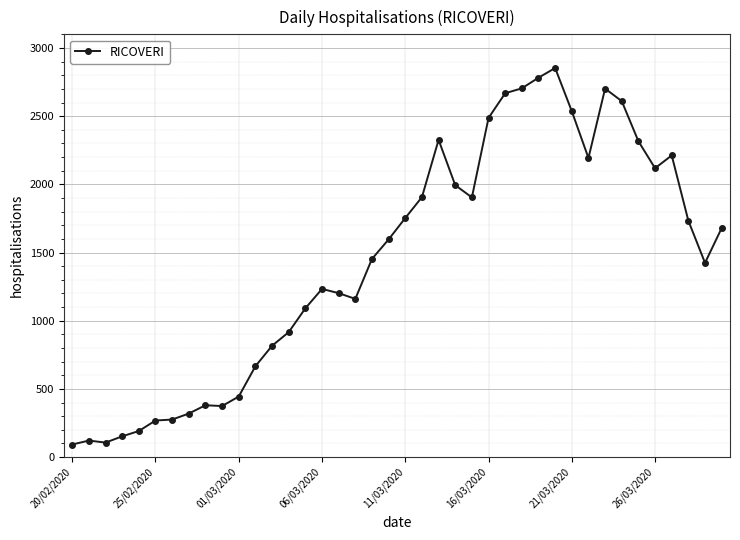

How many values are below 1596?

20